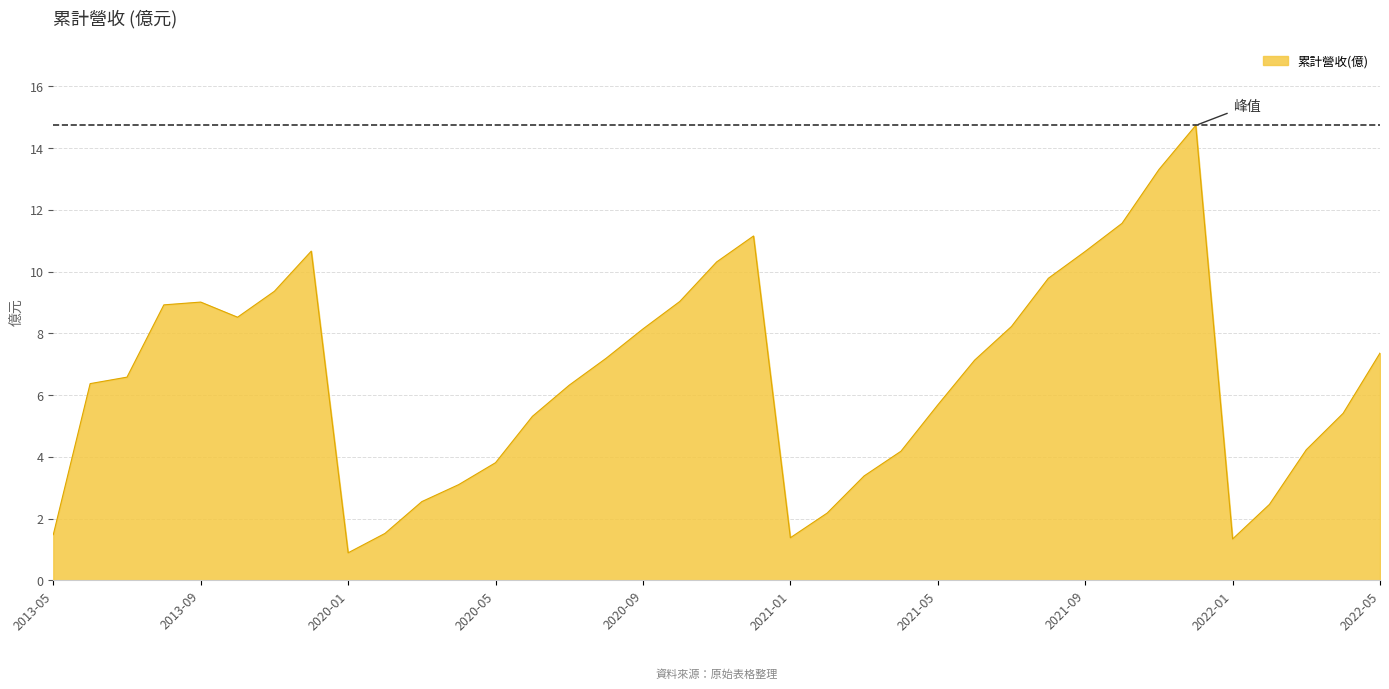

What is the minimum value shown in the chart?

0.9